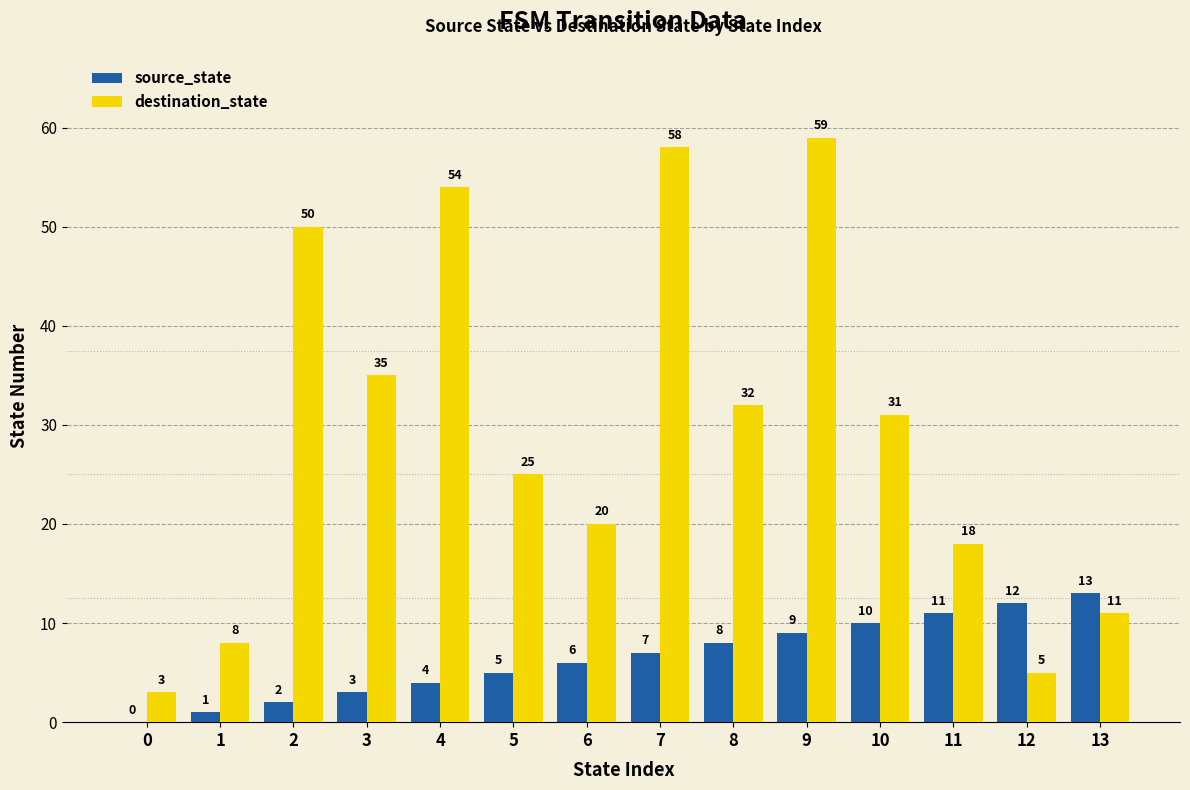

Which series has the largest total across all categories?

destination_state